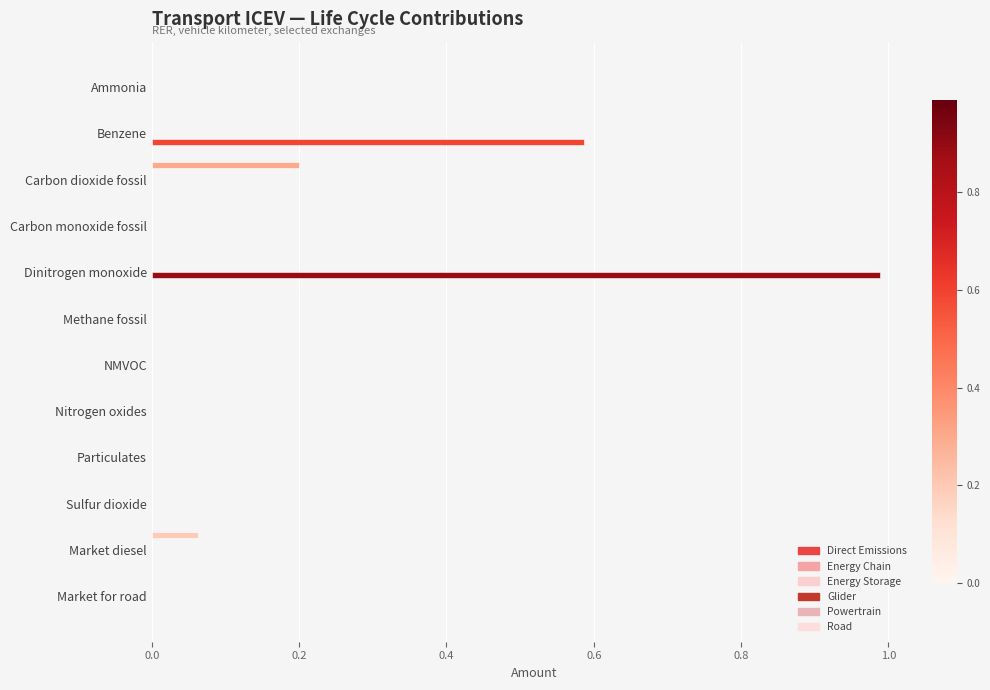

Count the number of data series in this chart.

6